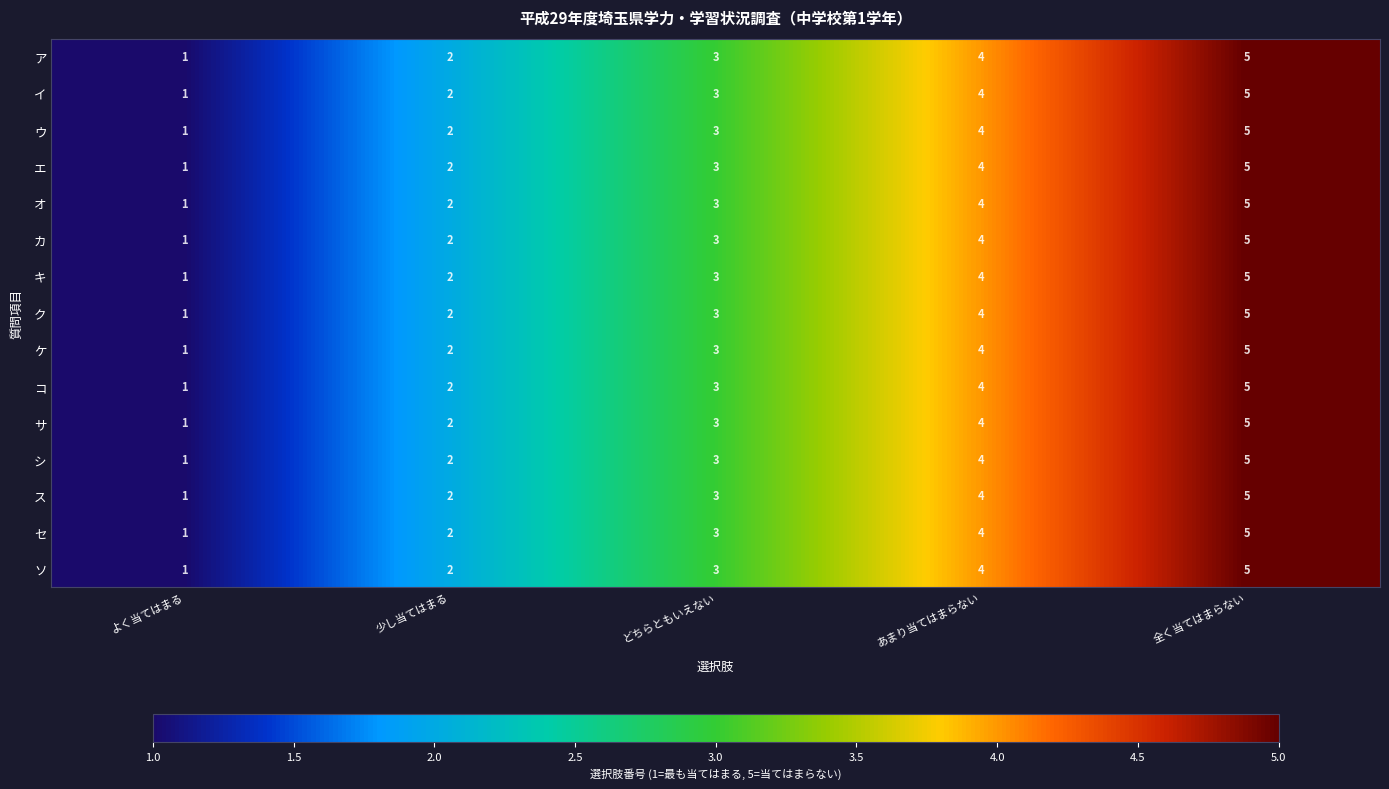

How many series are shown in this chart?

15